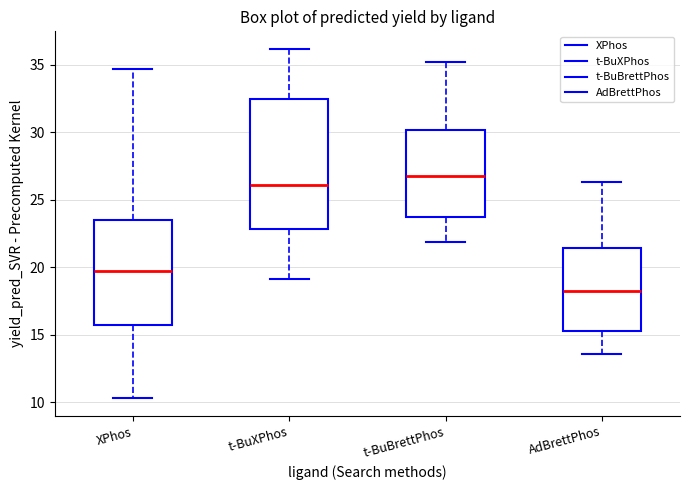

Reading left to right, transcribe this box plot: for each box, give where its median line is, the range the box spans, and where its two whiskers end, as read against the y-axis. The values are not printed on the chart, so give them approximately, as read against the axis.

XPhos: median 19.5, box 15.5 to 23.5, whiskers 10.5 to 34.5
t-BuXPhos: median 26.0, box 23.0 to 32.5, whiskers 19.0 to 36.0
t-BuBrettPhos: median 27.0, box 23.5 to 30.0, whiskers 22.0 to 35.0
AdBrettPhos: median 18.0, box 15.5 to 21.5, whiskers 13.5 to 26.5